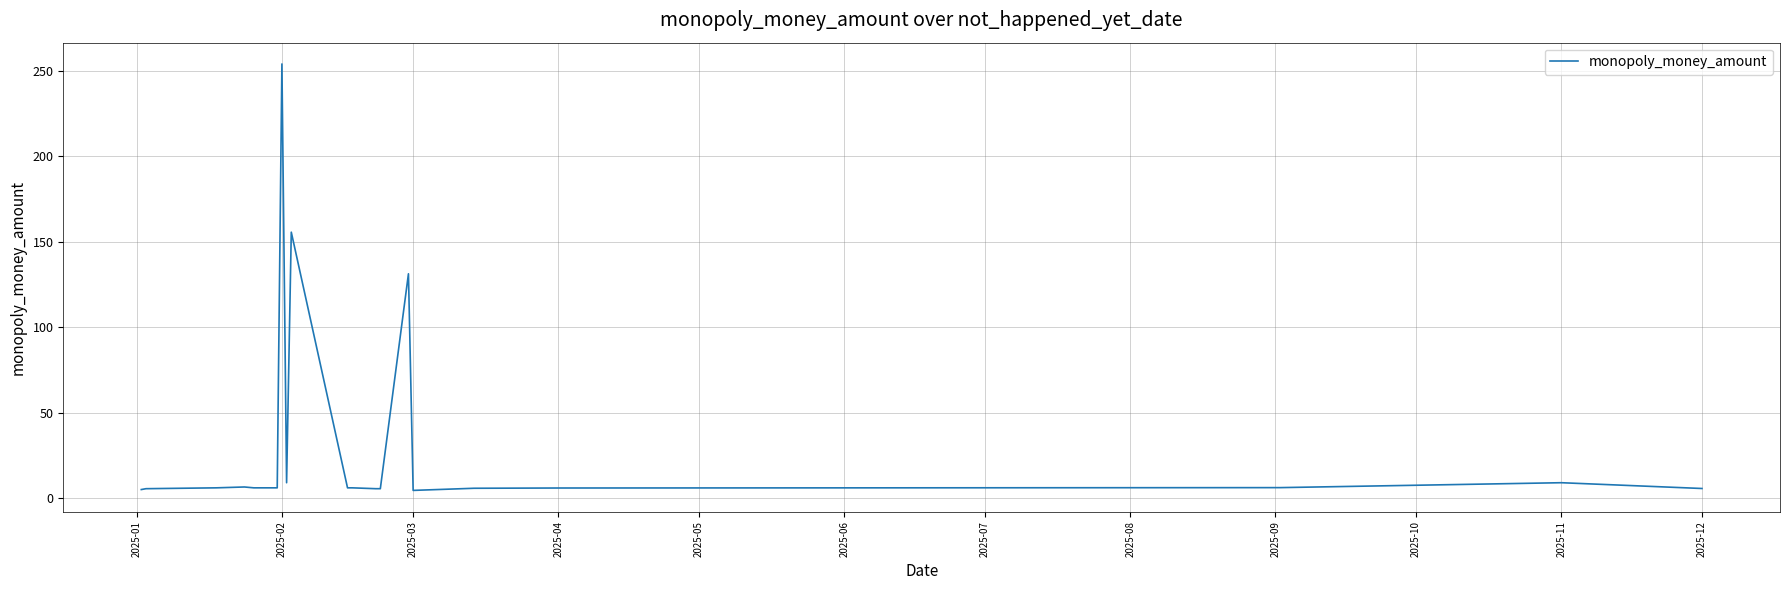

What is the maximum value shown in the chart?

254.0